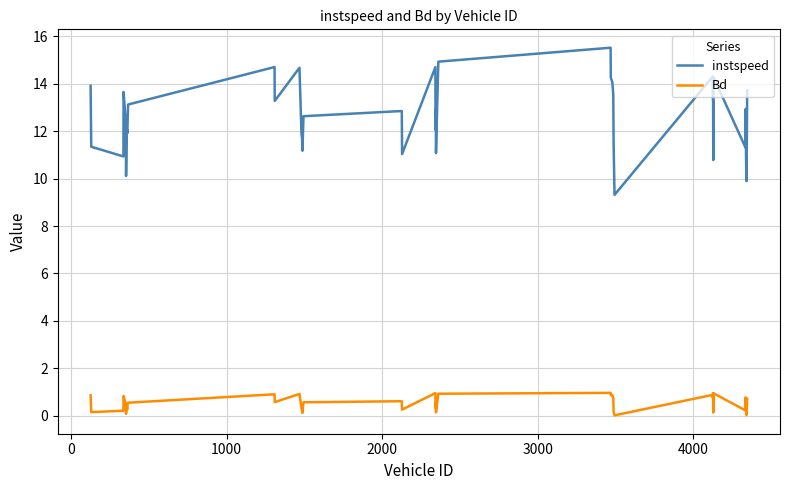

Which series has the largest total across all categories?

instspeed